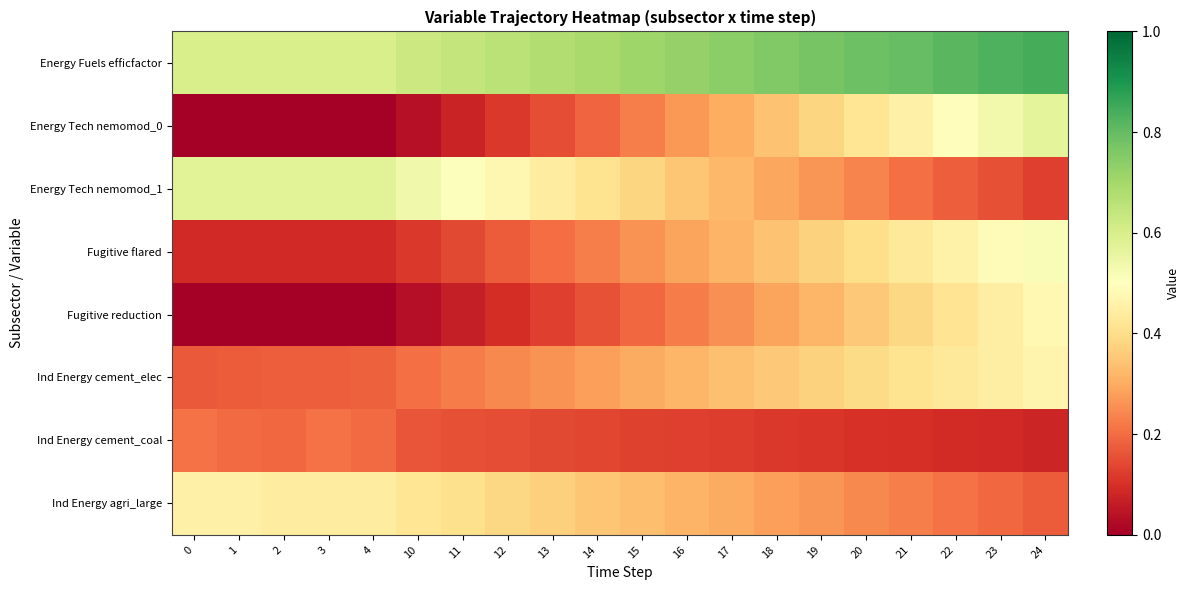

Which series has the largest range (max minus min)?

Energy Tech nemomod_0